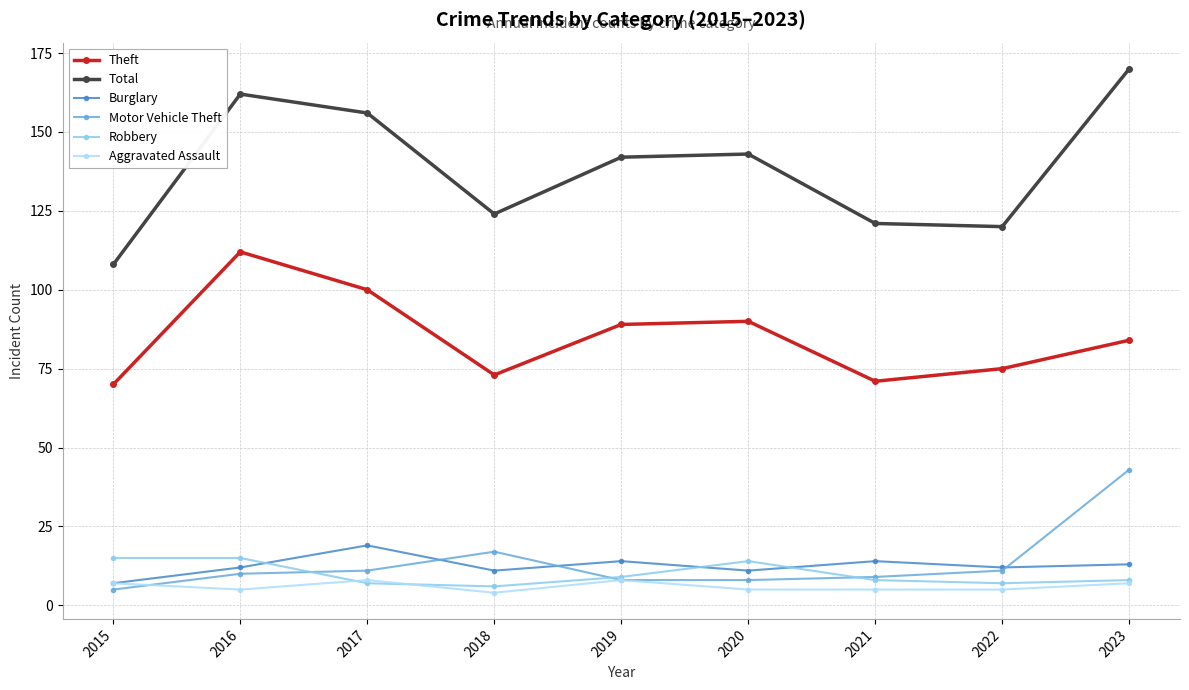

Reading left to right, what are all the values shown in this chart?

Theft: 2015=70	2016=112	2017=100	2018=73	2019=89	2020=90	2021=71	2022=75	2023=84
Total: 2015=108	2016=162	2017=156	2018=124	2019=142	2020=143	2021=121	2022=120	2023=170
Burglary: 2015=7	2016=12	2017=19	2018=11	2019=14	2020=11	2021=14	2022=12	2023=13
Motor Vehicle Theft: 2015=5	2016=10	2017=11	2018=17	2019=8	2020=8	2021=9	2022=11	2023=43
Robbery: 2015=15	2016=15	2017=7	2018=6	2019=9	2020=14	2021=8	2022=7	2023=8
Aggravated Assault: 2015=7	2016=5	2017=8	2018=4	2019=8	2020=5	2021=5	2022=5	2023=7